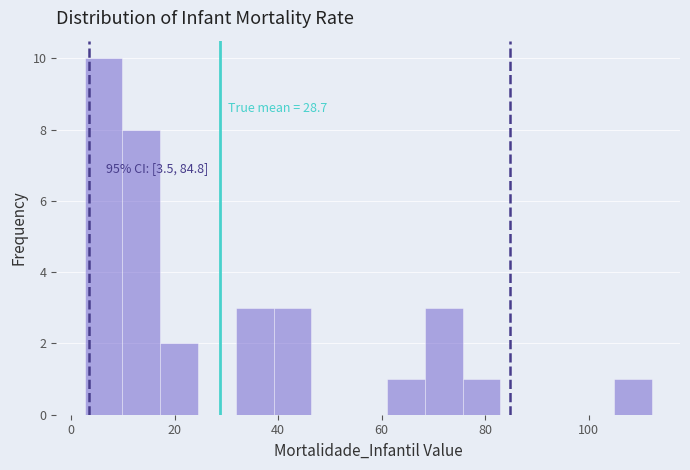

Around what value on the x-axis is the tallest bar? Give the approximate position of its centre, as read against the axis.

6